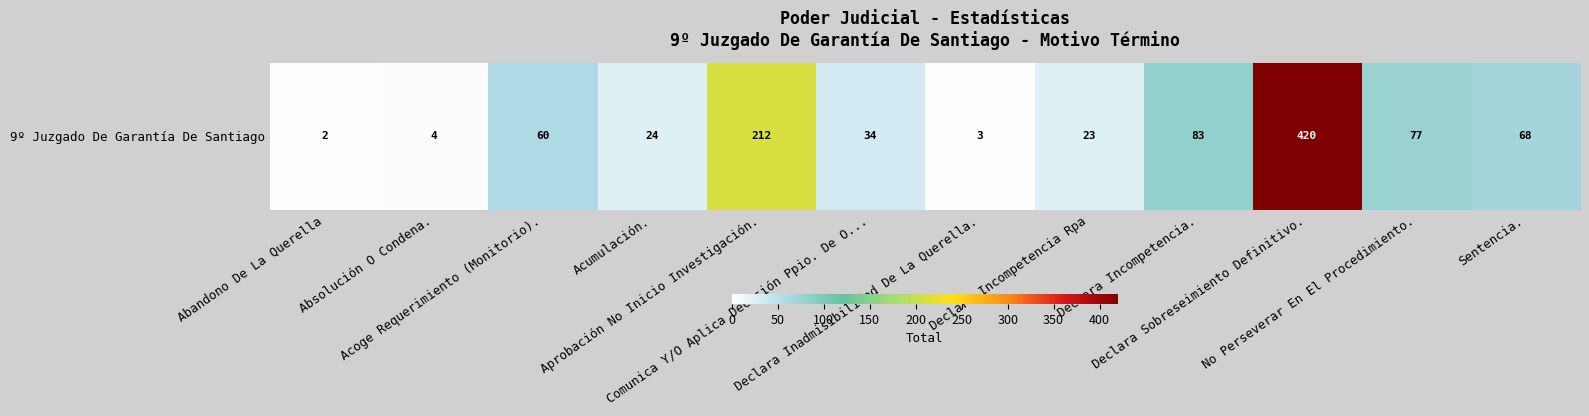

What is the approximate value at Declara Incompetencia Rpa?

23